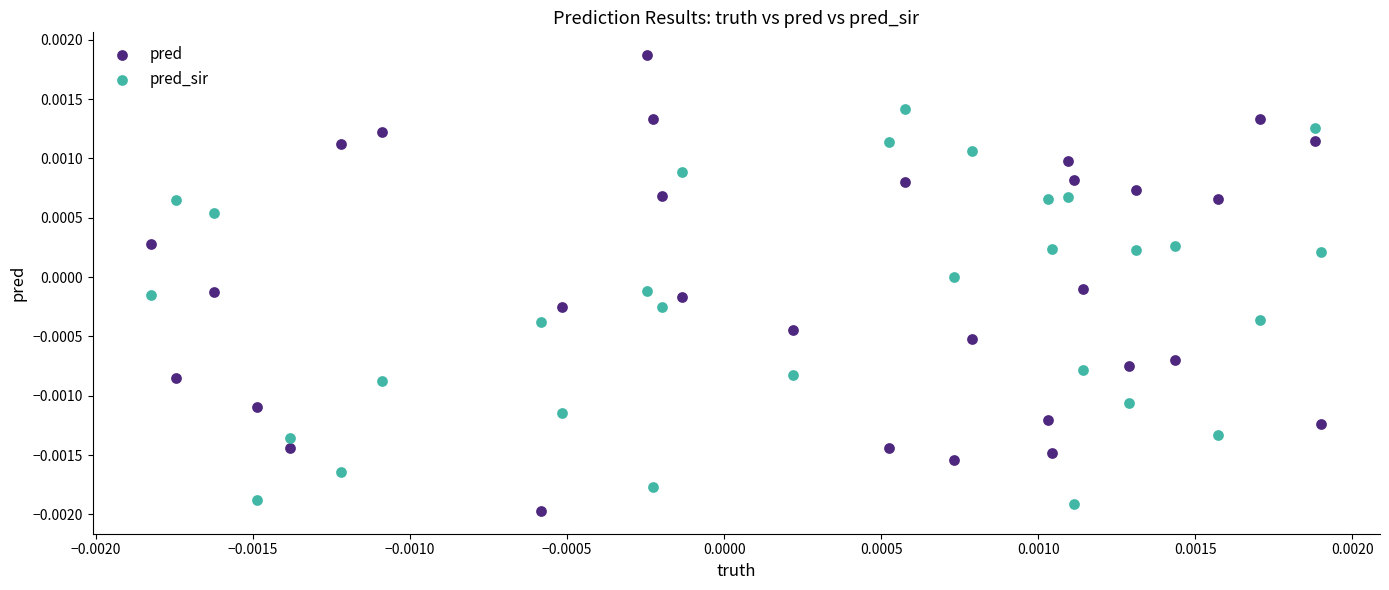

Which series has the largest Y range (max minus min)?

pred